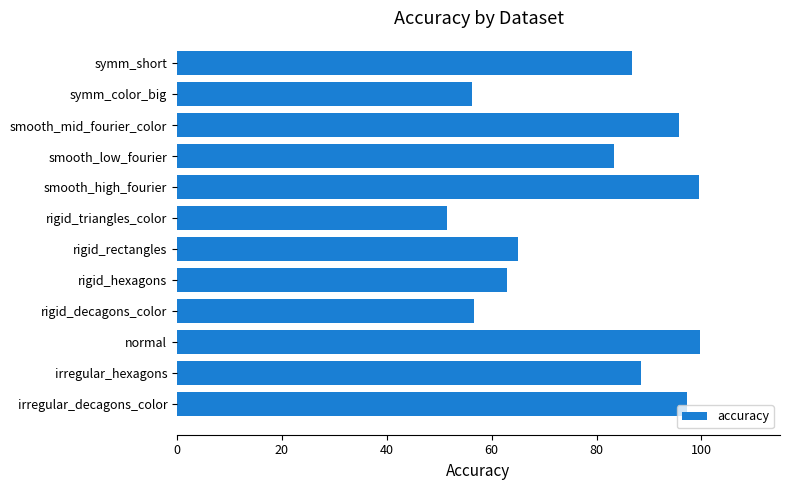

What is the difference between the second highest and second lowest values?

43.3